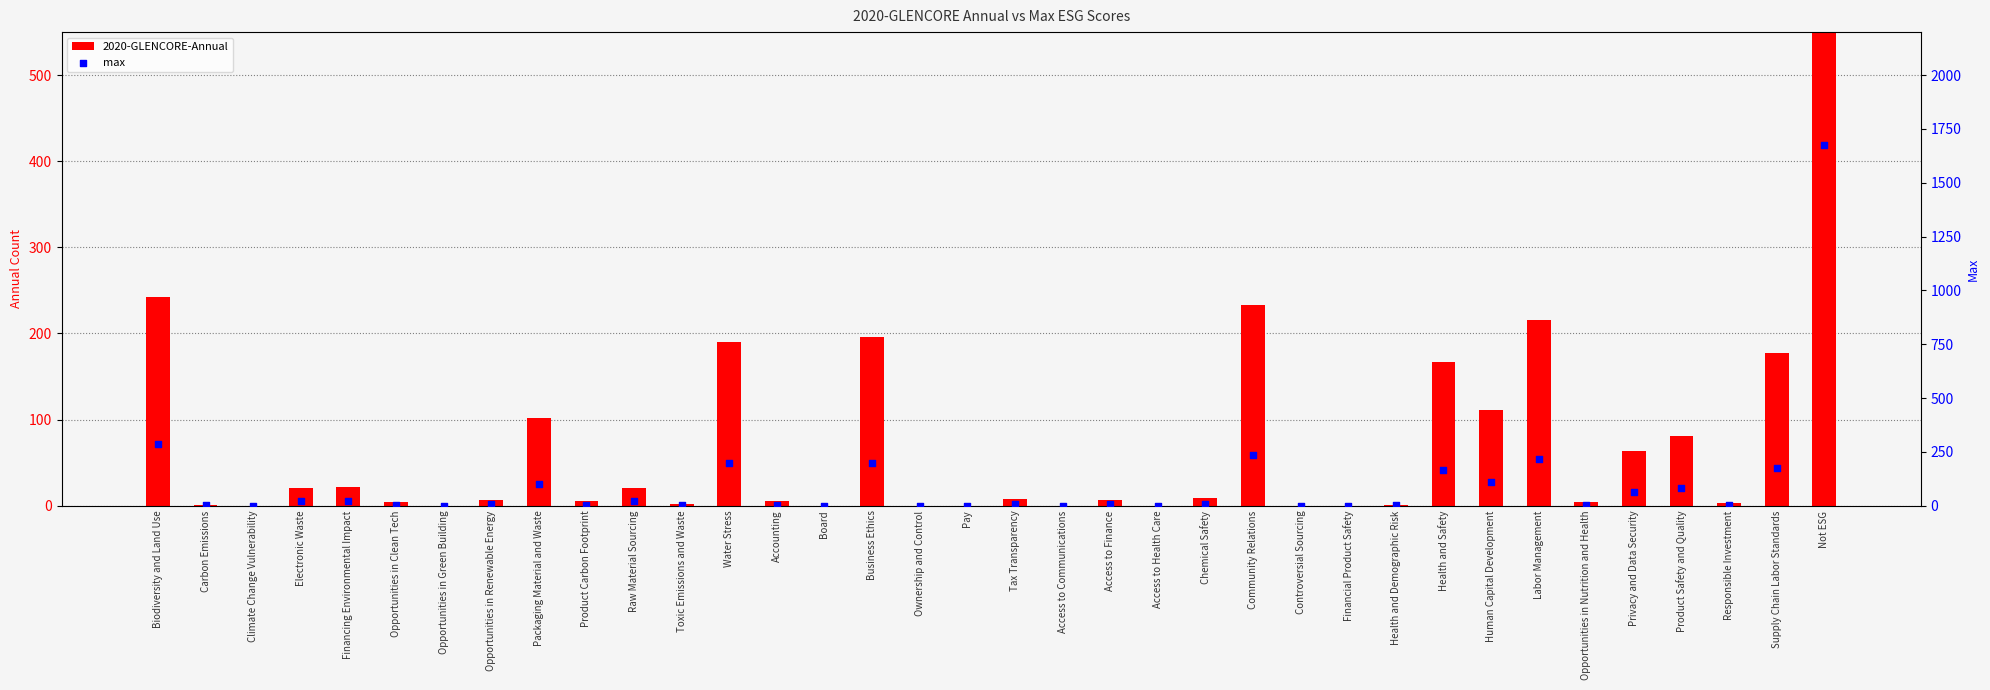

Which series has the largest total across all categories?

max